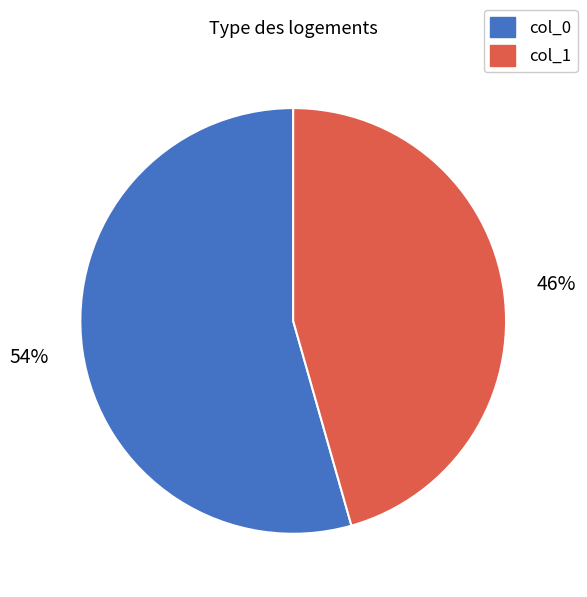

Is there a majority slice in this chart?

Yes